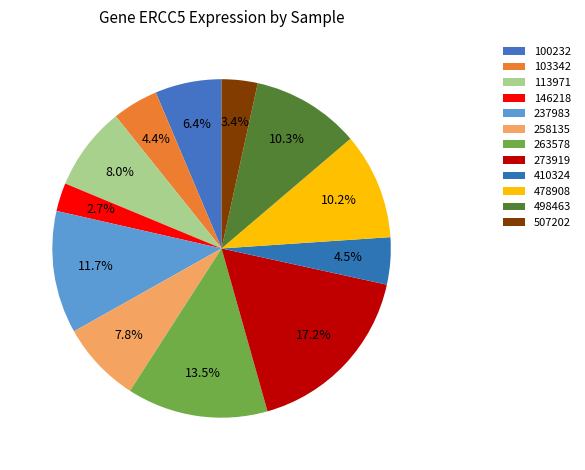

True or false: 263578 accounts for 19% of the total.

False